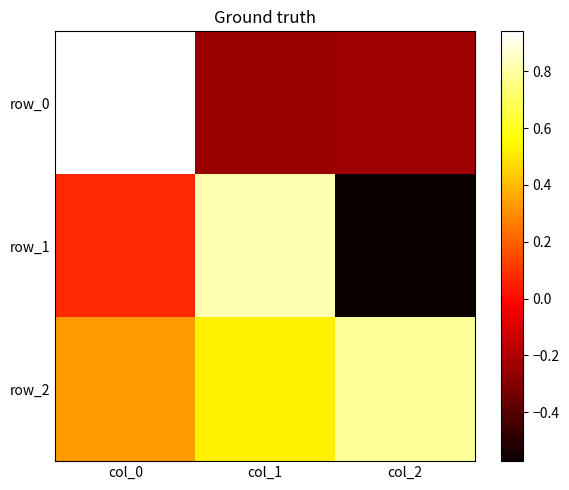

At which category is the sum across all series the highest?

col_0